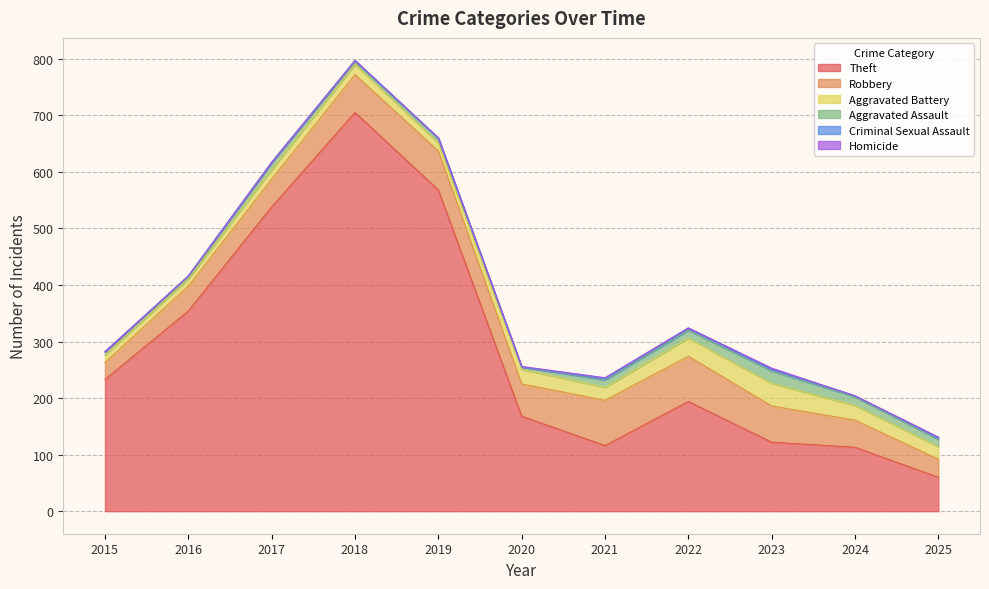

What is the highest value of the Theft series?

705